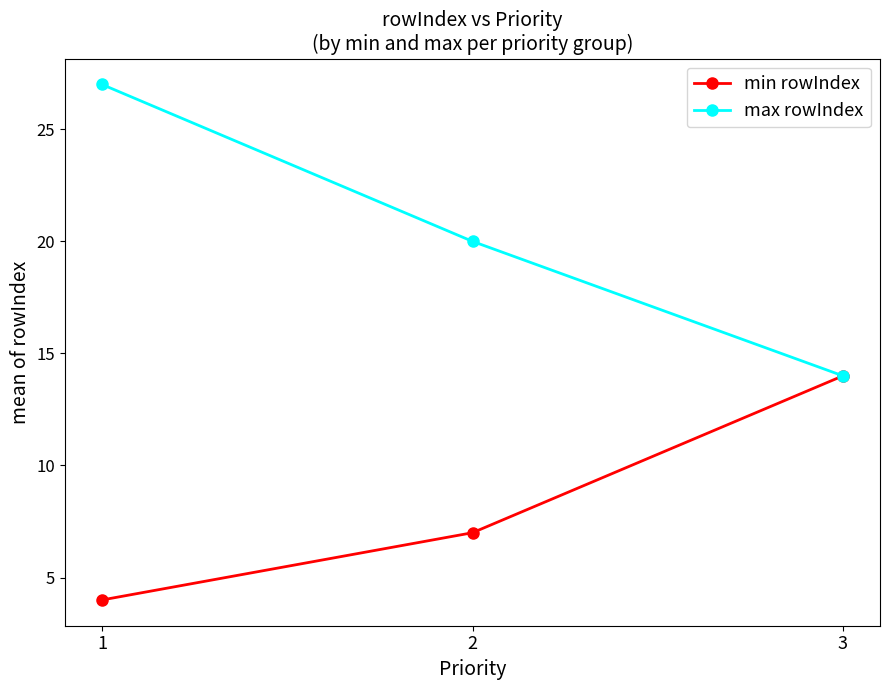

Rank the categories by min rowIndex value from lowest to highest.

1, 2, 3